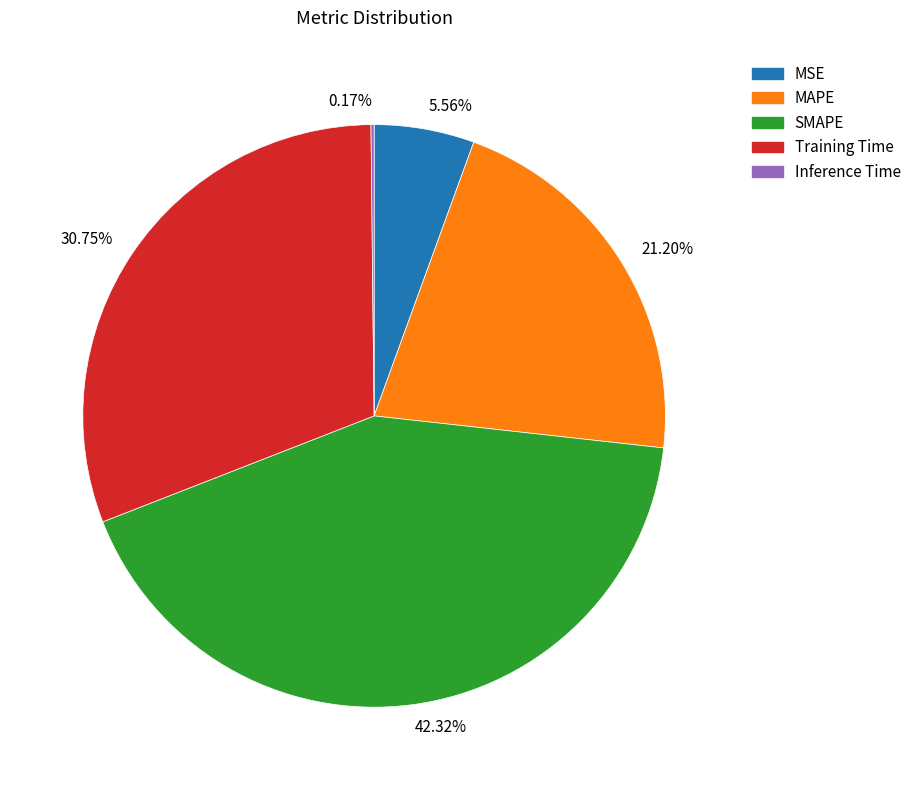

Is there any slice that represents more than half of the pie?

No